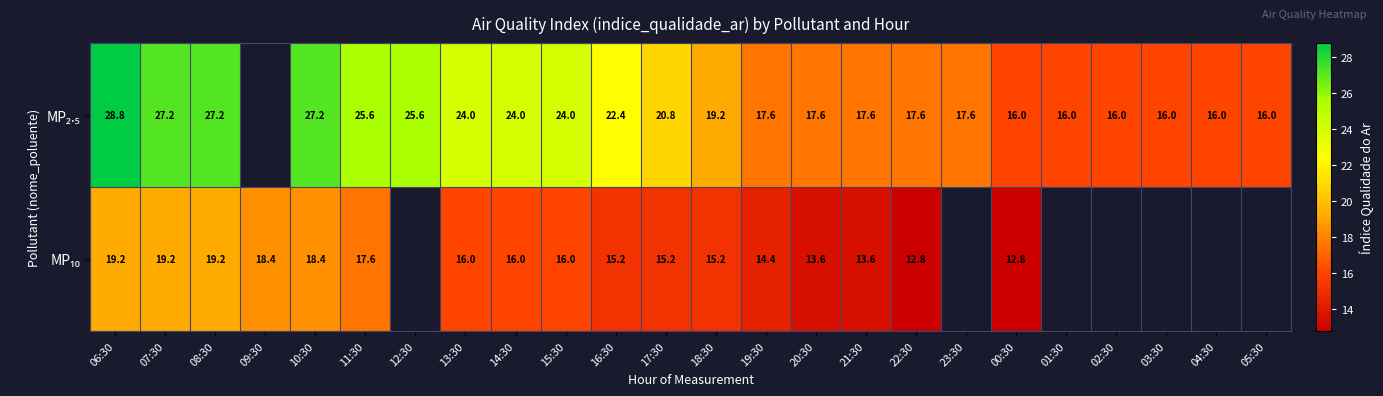

What is the total value across all series at 16:30?

37.6